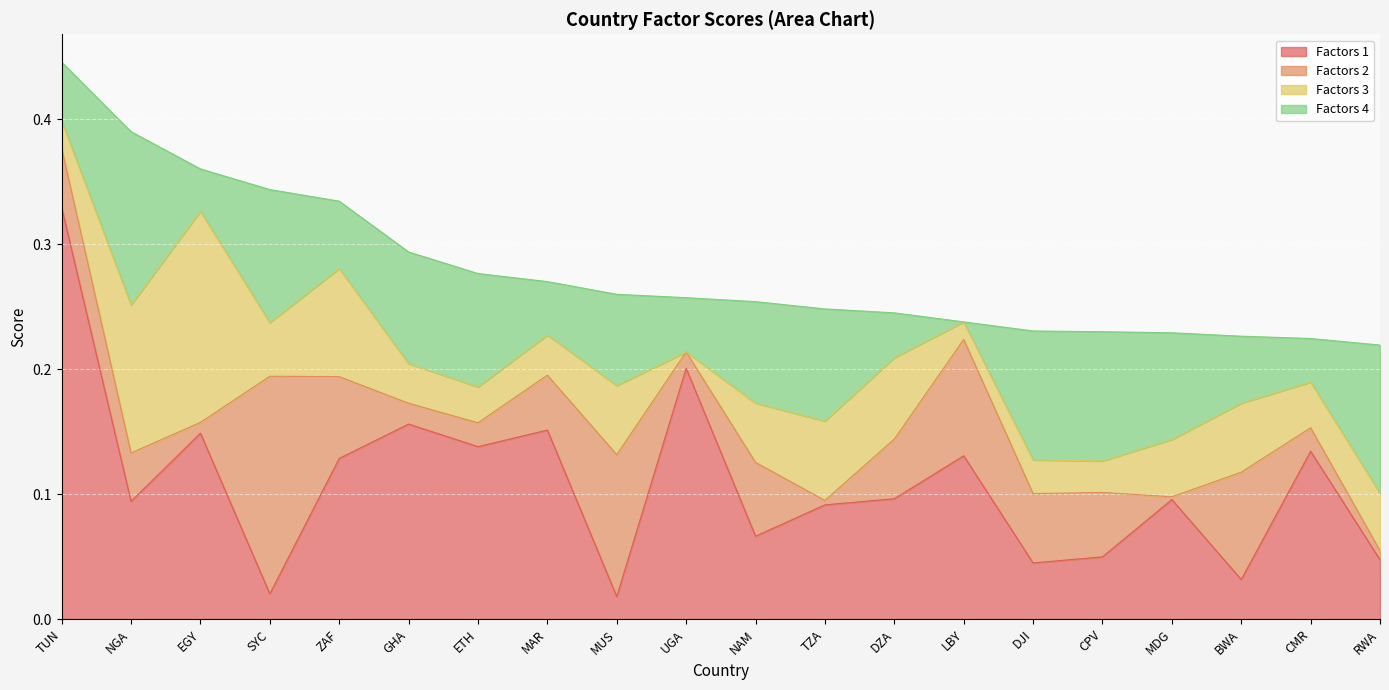

In Factors 2, how many points are higher than both neighbors (excluding endpoints)?

5